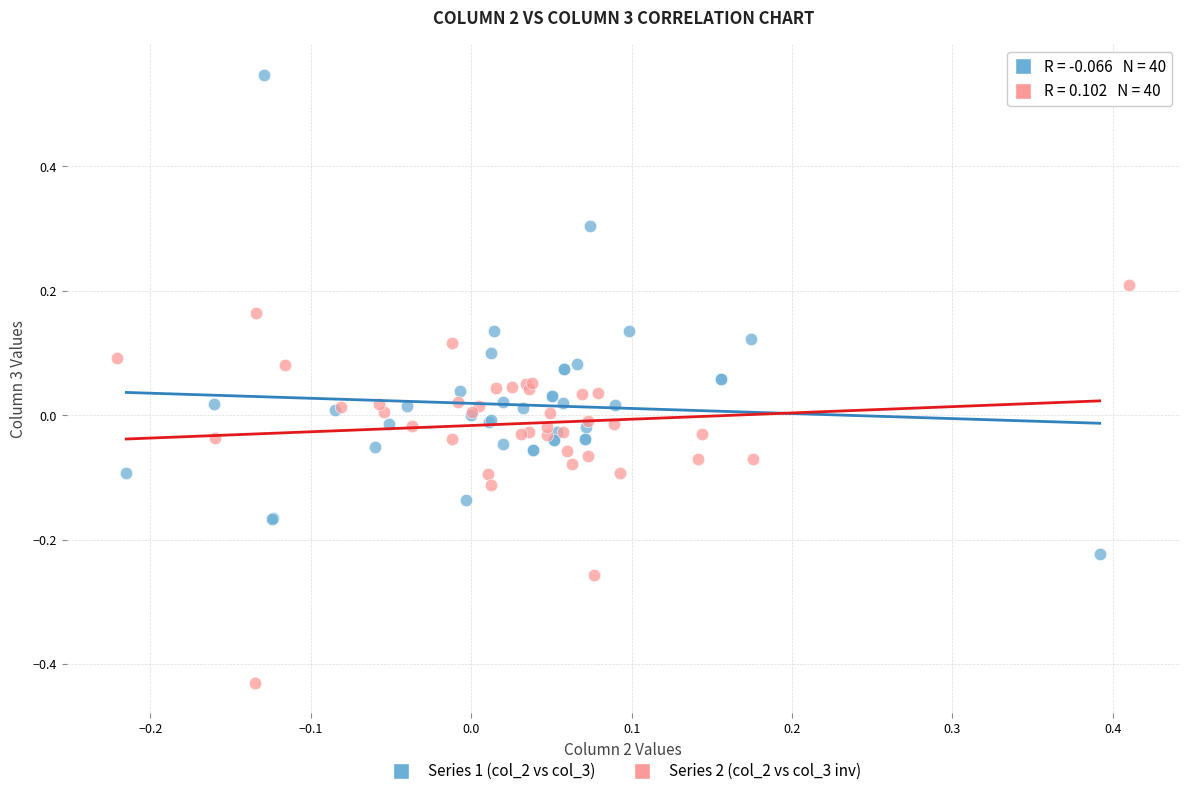

What are all the series names shown in the legend?

Series 1 (col_2 vs col_3), Series 2 (col_2 vs col_3 inv)